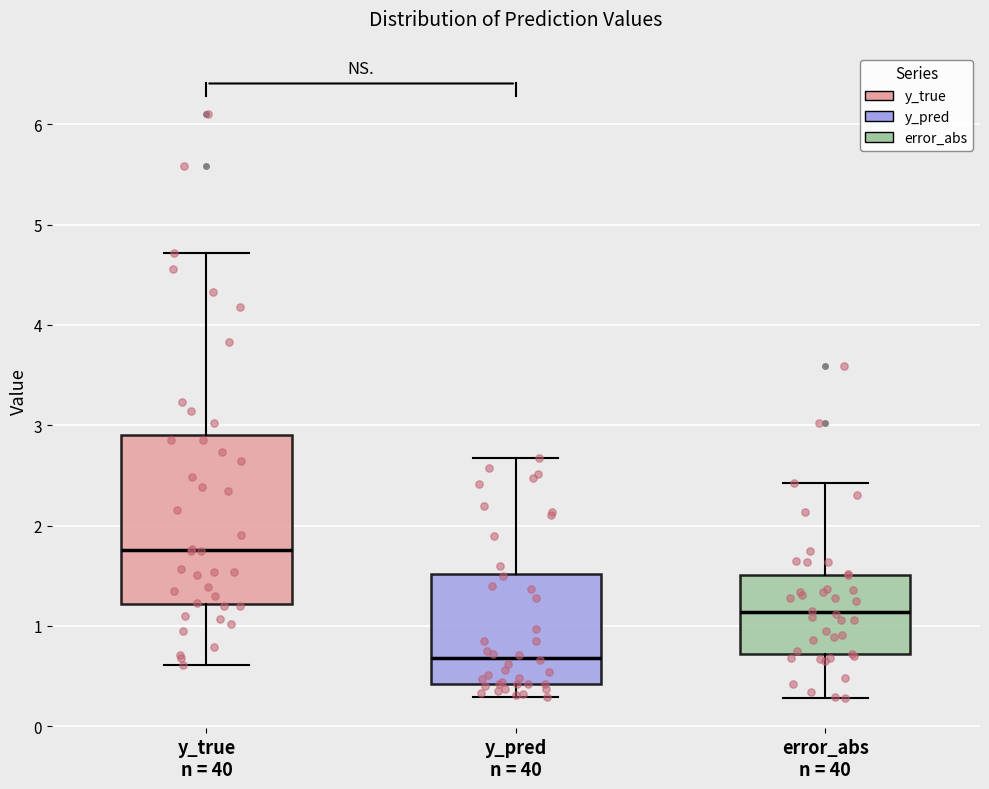

Comparing the boxes themselves (not the whiskers), which one is the tallest?

y_true n = 40